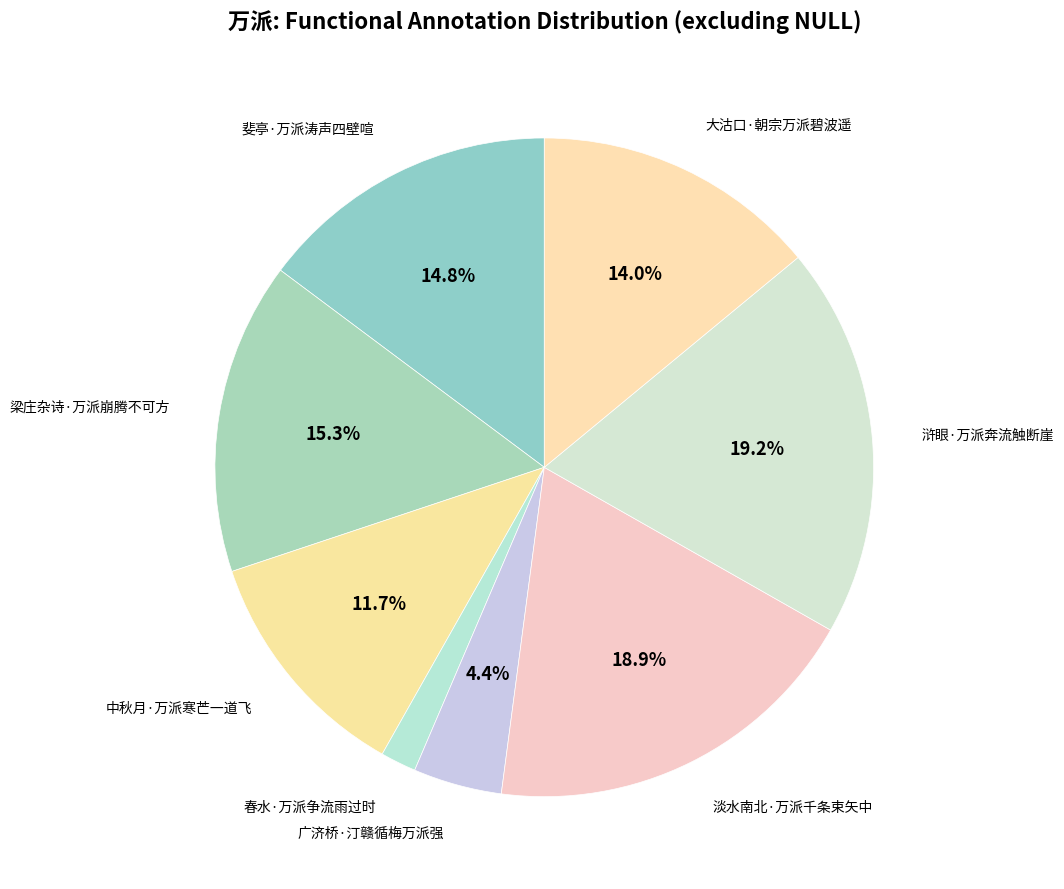

How many segments does this pie chart have?

8